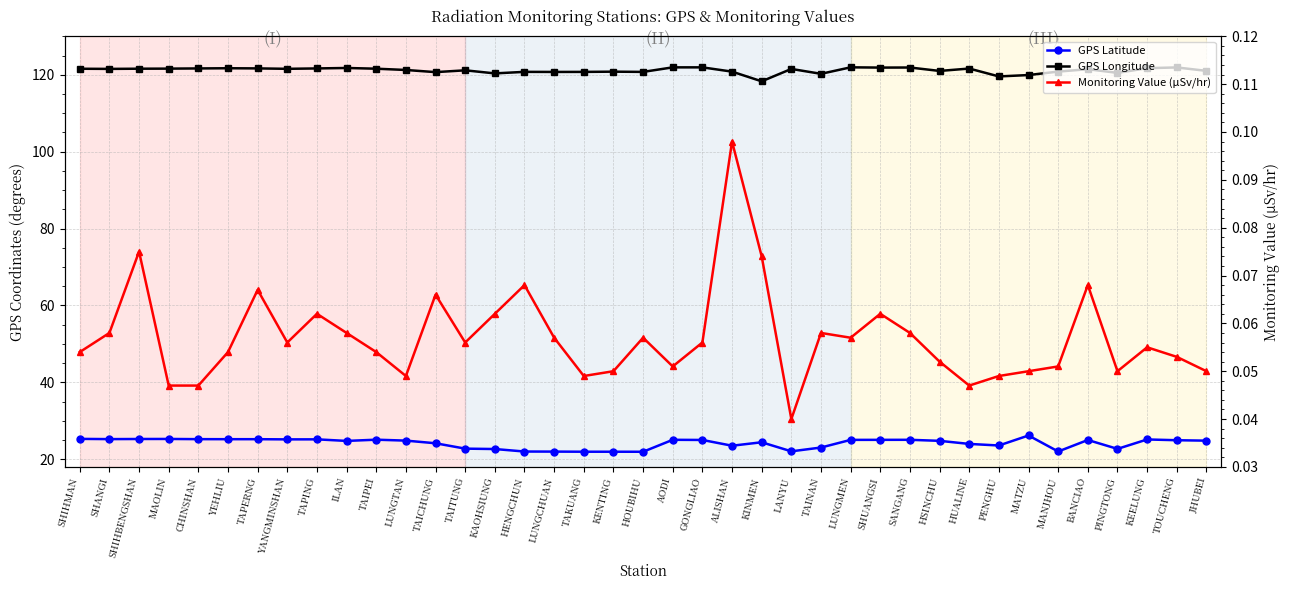

What is the sum of the Monitoring Value (μSv/hr) values at LUNGMEN and KINMEN?

0.1